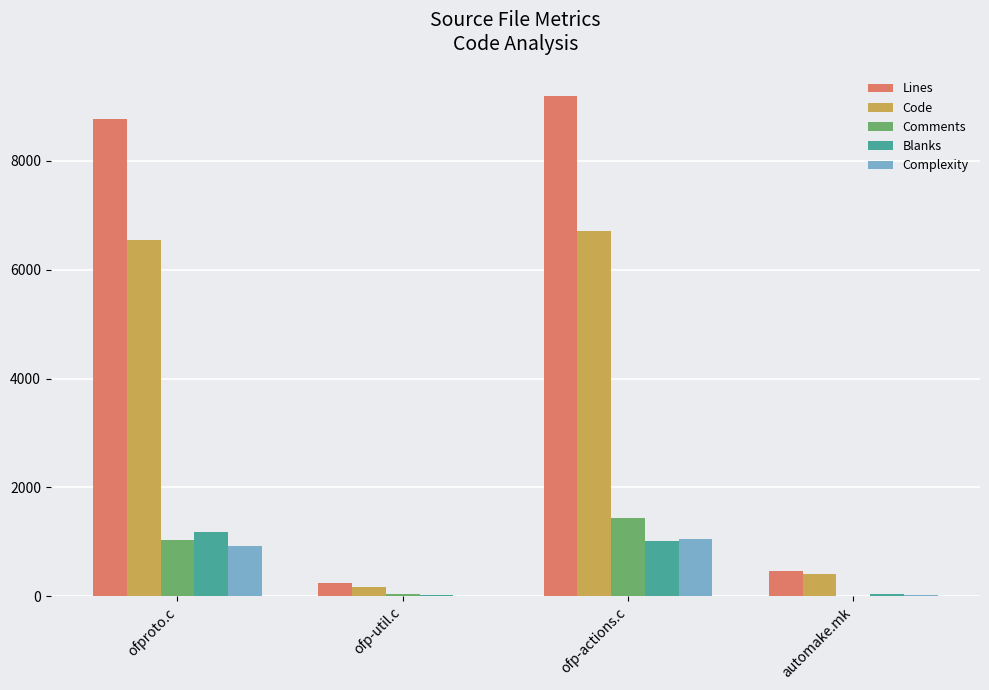

Which category has the highest value in the Blanks series?

ofproto.c